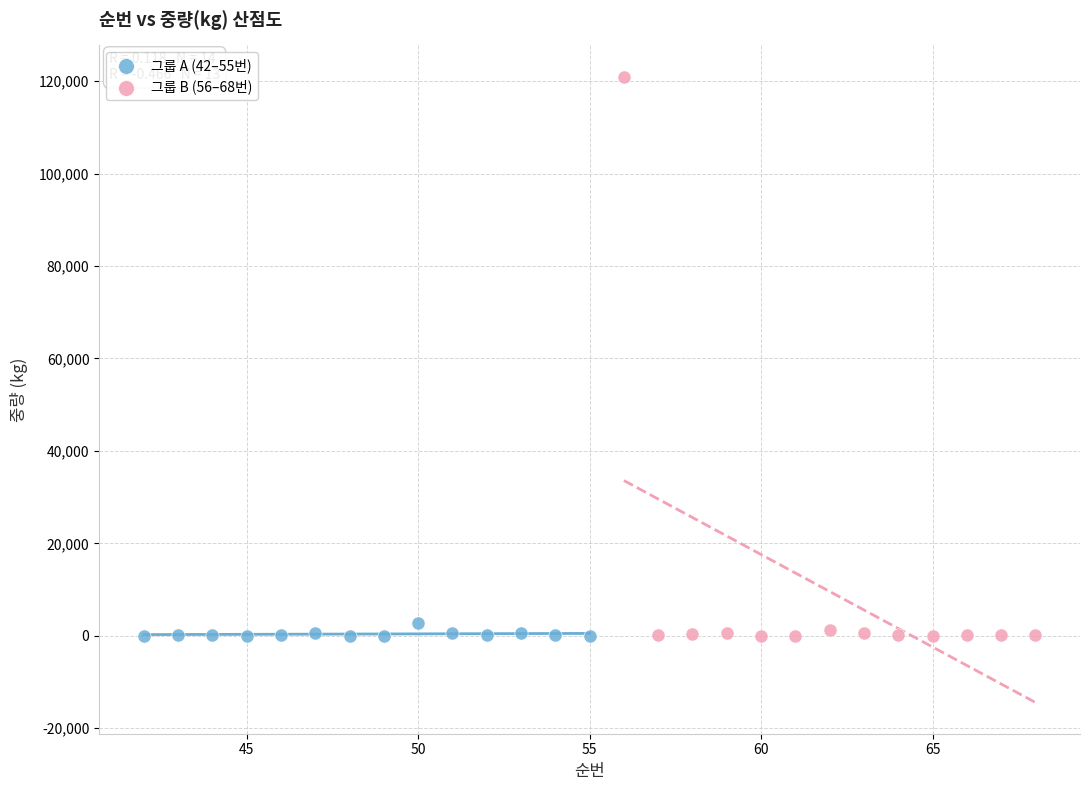

Which series reaches the maximum Y coordinate?

그룹 B (56–68번)